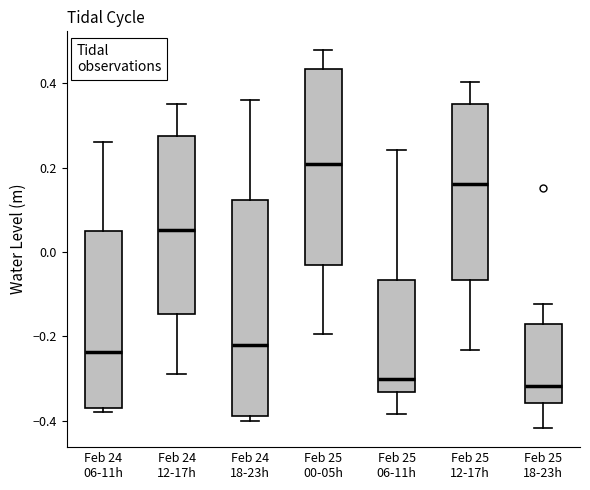

Which box has the highest median line?

Feb 25 00-05h